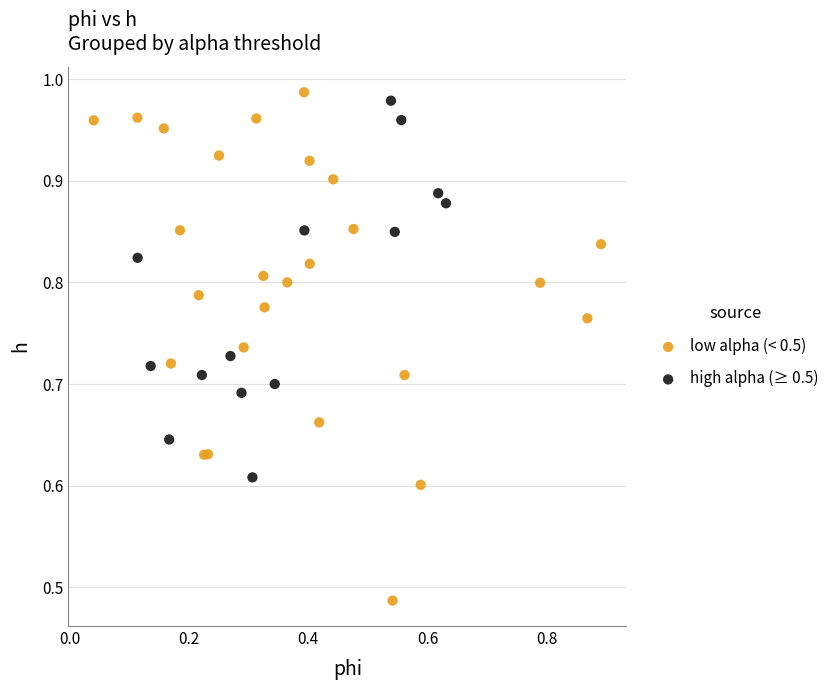

Which series has the widest spread of Y values?

low alpha (< 0.5)